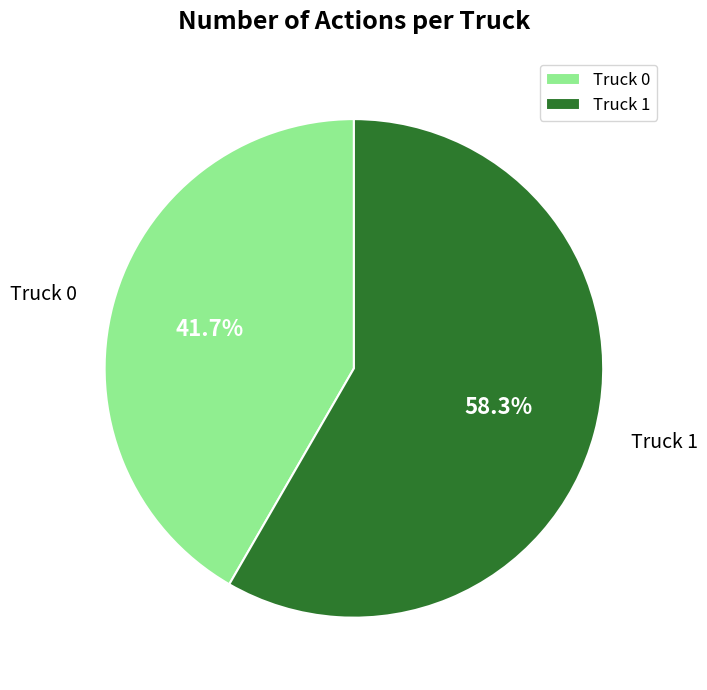

What is the largest slice in the pie chart?

Truck 1